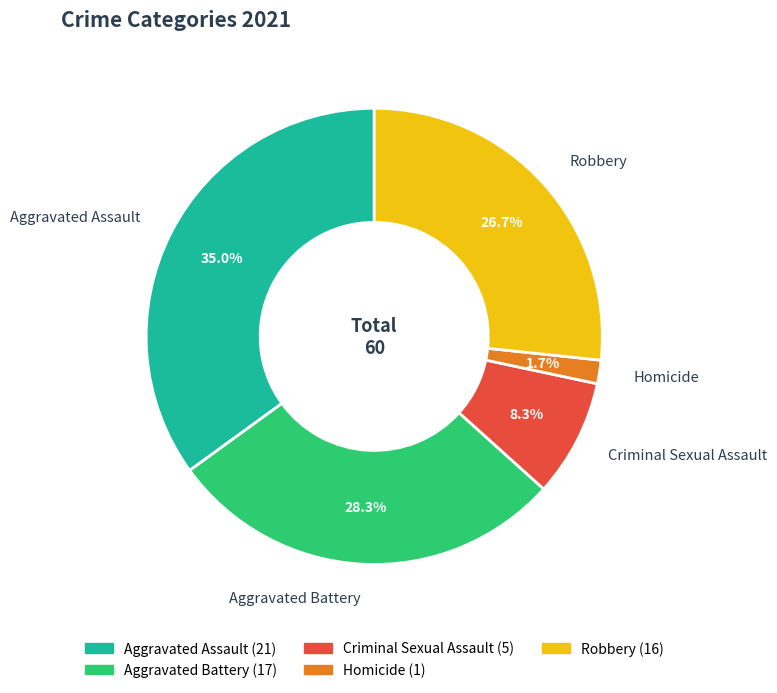

Do Aggravated Battery and Robbery together represent more than half of the pie?

Yes